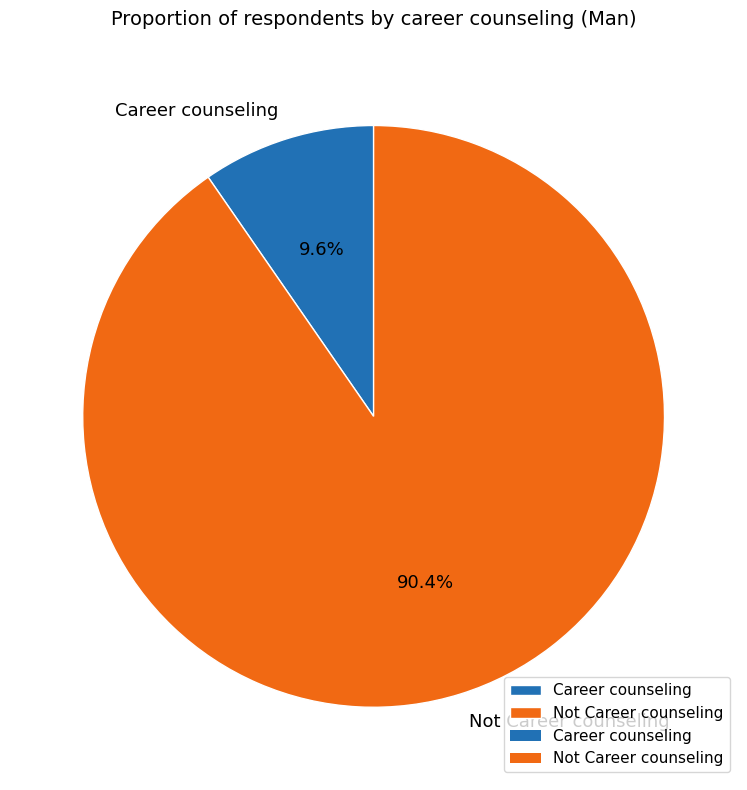

Which has a higher value, Career counseling or Not Career counseling?

Not Career counseling